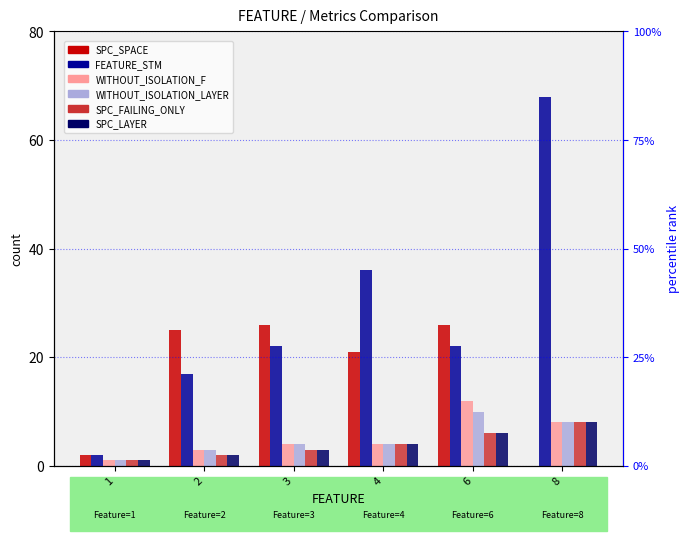

Reading left to right, transcribe all the data shown in this chart.

SPC_SPACE: 2	25	26	21	26	0
FEATURE_STM: 2	17	22	36	22	68
WITHOUT_ISOLATION_F: 1	3	4	4	12	8
WITHOUT_ISOLATION_LAYER: 1	3	4	4	10	8
SPC_FAILING_ONLY: 1	2	3	4	6	8
SPC_LAYER: 1	2	3	4	6	8